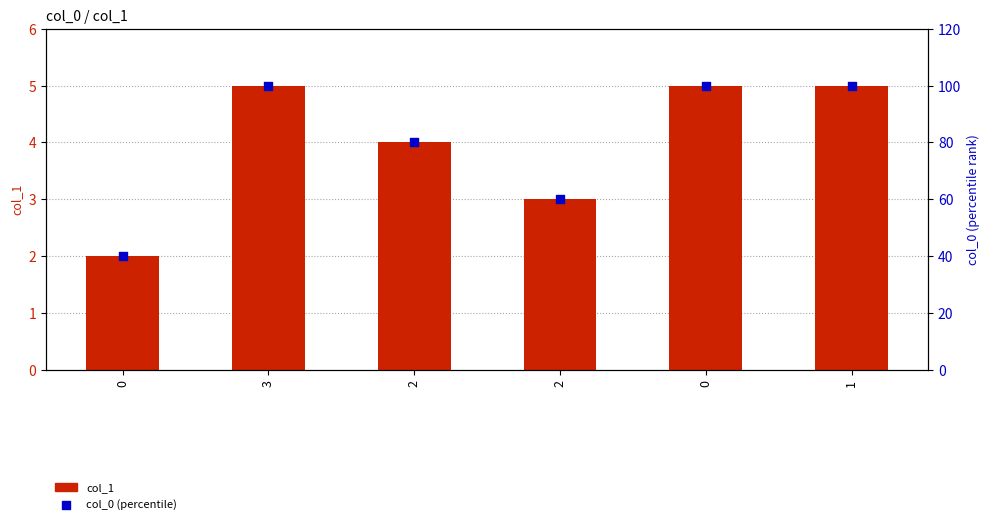

Which series contains the lowest Y value?

col_1